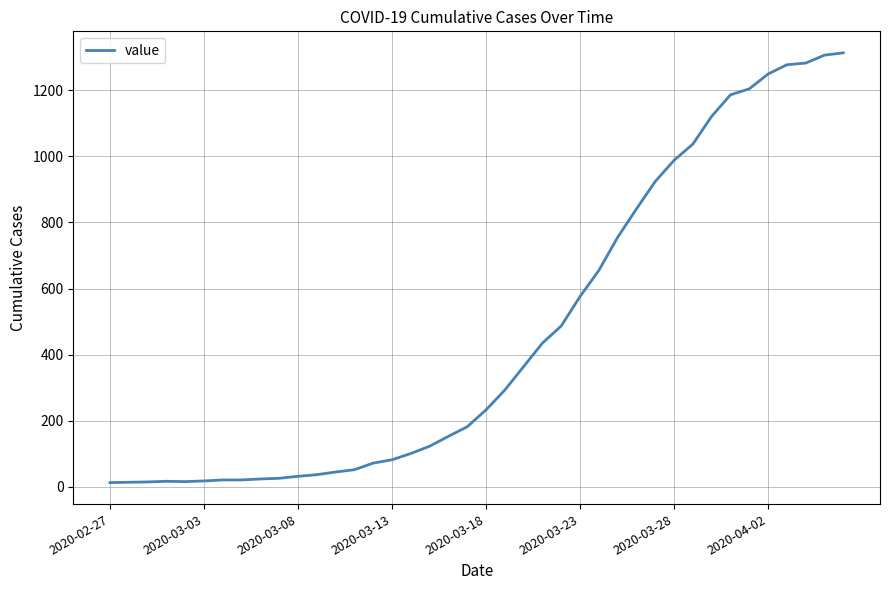

What is the maximum value shown in the chart?

1313